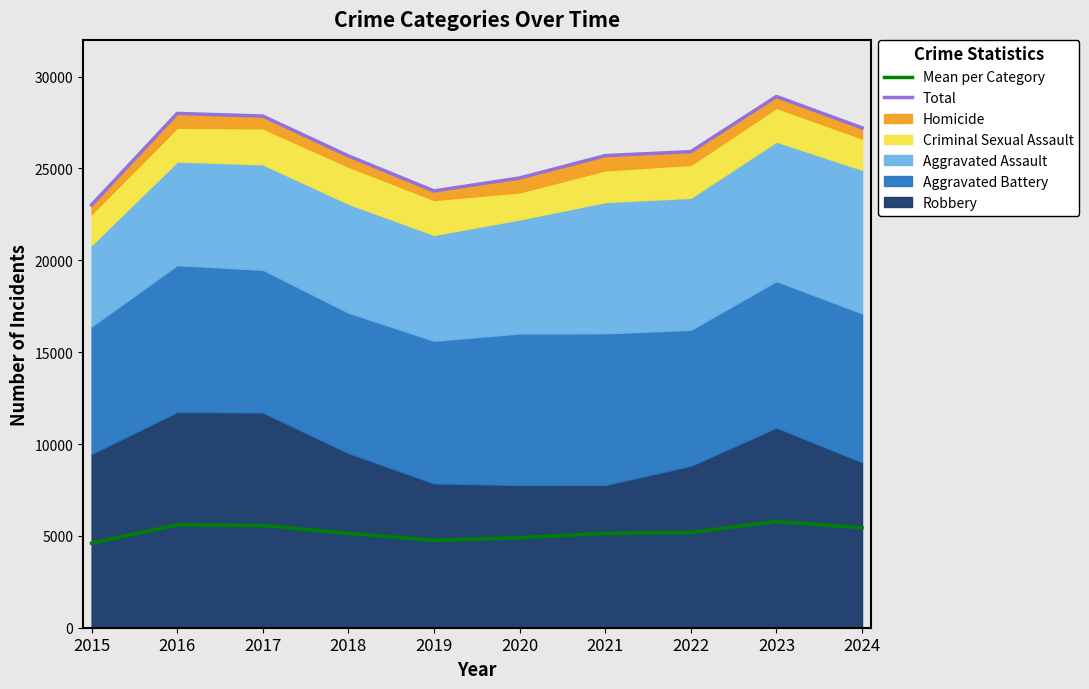

The value of Mean per Category at 2020 is 7701.5. True or false?

False